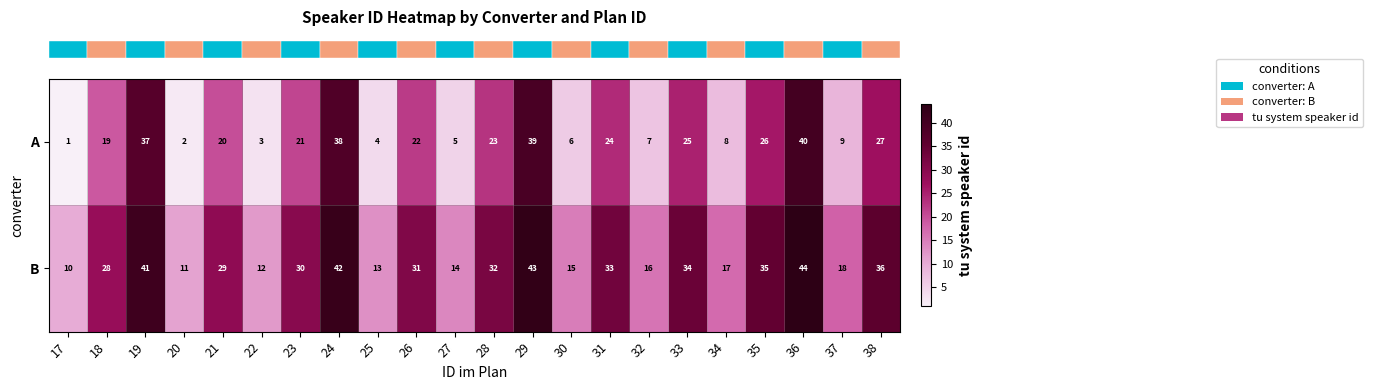

What is the total value across all series at 18?

47